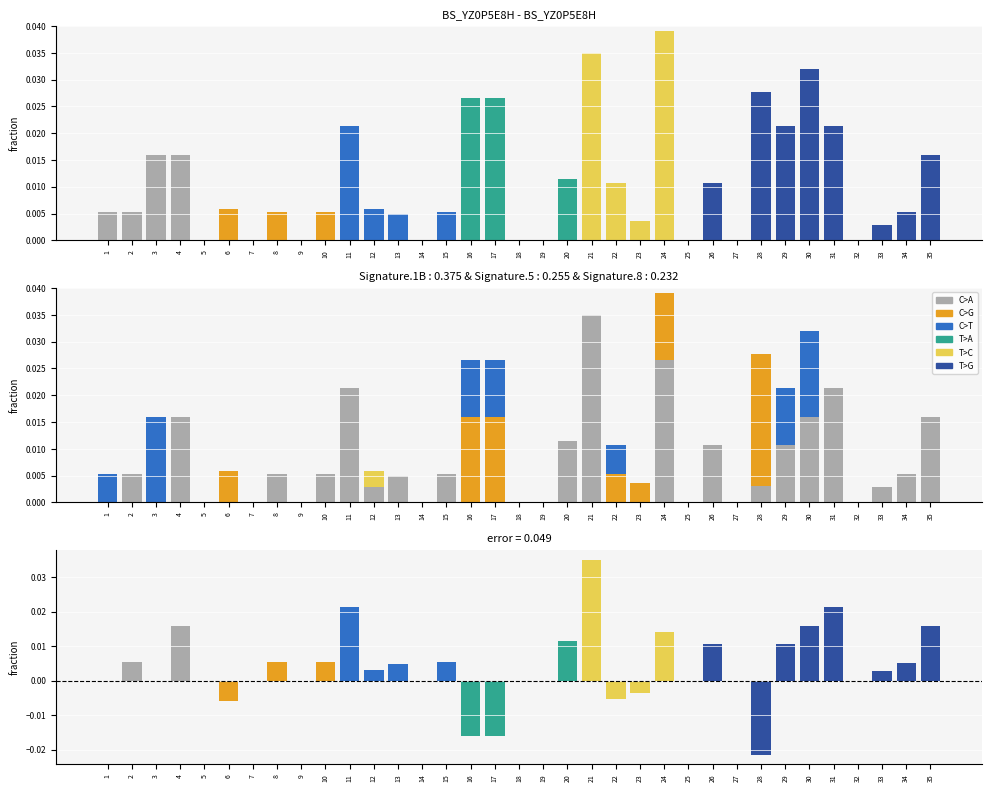

How many C>G values are between 0 and 1?

35